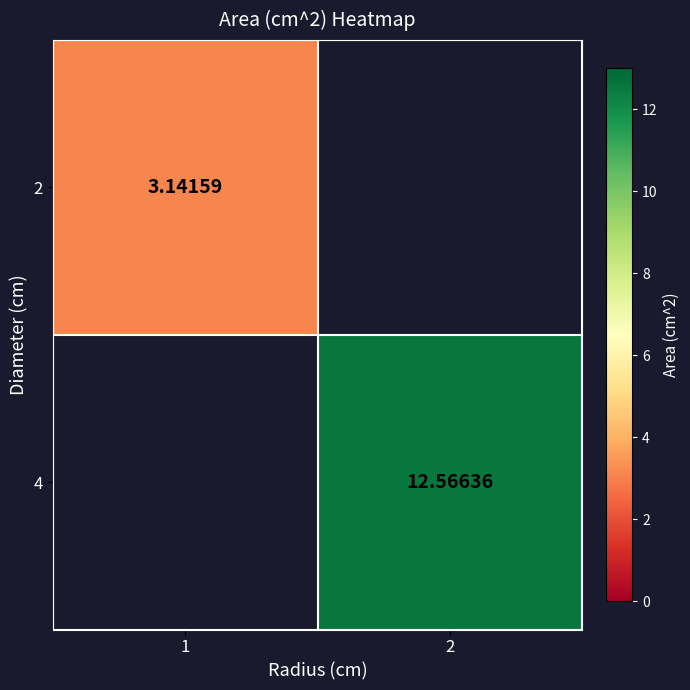

Is the value of 4 at 2 greater than the value of 2 at 1?

Yes